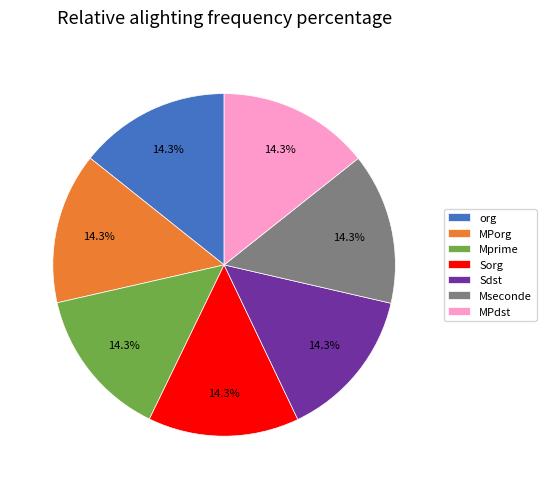

Do Sdst and MPorg together represent more than half of the pie?

No